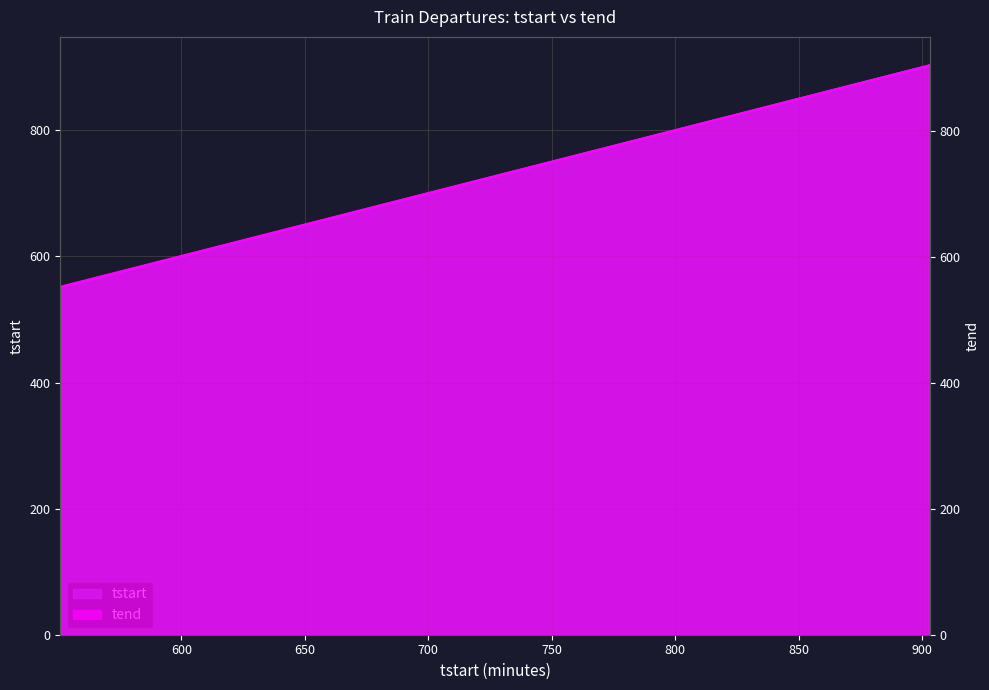

Reading left to right, extract all data points from this chart.

tstart: 551=551	558=558	608=608	613=613	618=618	627=627	633=633	638=638	644=644	649=649	653=653	657=657	703=703	708=708	712=712	717=717	722=722	727=727	731=731	736=736	741=741	746=746	750=750	753=753	757=757	802=802	809=809	813=813	816=816	821=821	825=825	829=829	832=832	836=836	840=840	845=845	849=849	853=853	858=858	903=903
tend: 551=553	558=560	608=610	613=615	618=620	627=629	633=635	638=640	644=646	649=651	653=655	657=659	703=705	708=710	712=714	717=719	722=724	727=729	731=733	736=738	741=743	746=748	750=752	753=755	757=759	802=804	809=811	813=815	816=818	821=823	825=827	829=831	832=834	836=838	840=842	845=847	849=851	853=855	858=860	903=905